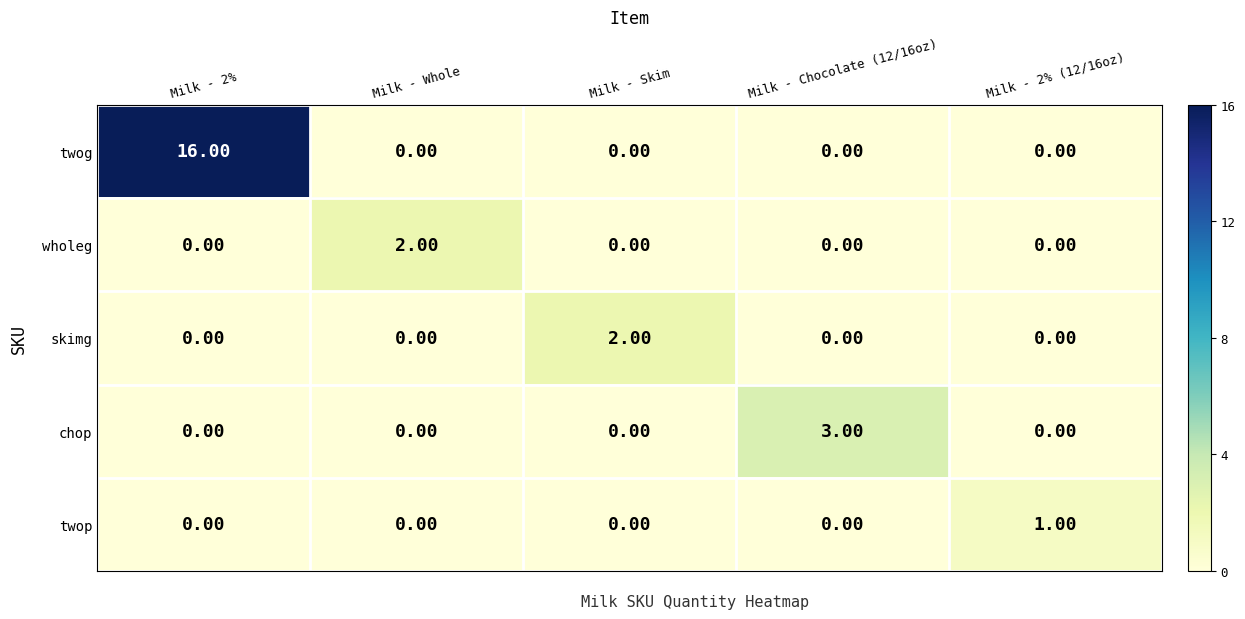

Which series changed the most between Milk - 2% and Milk - 2% (12/16oz)?

twog